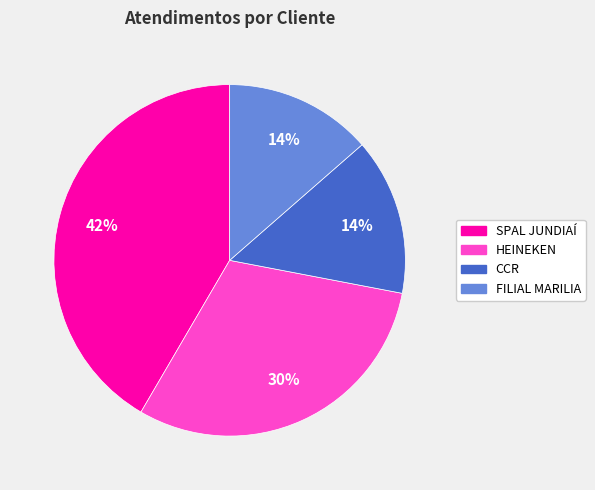

Is the sum of HEINEKEN and SPAL JUNDIAÍ greater than half?

Yes